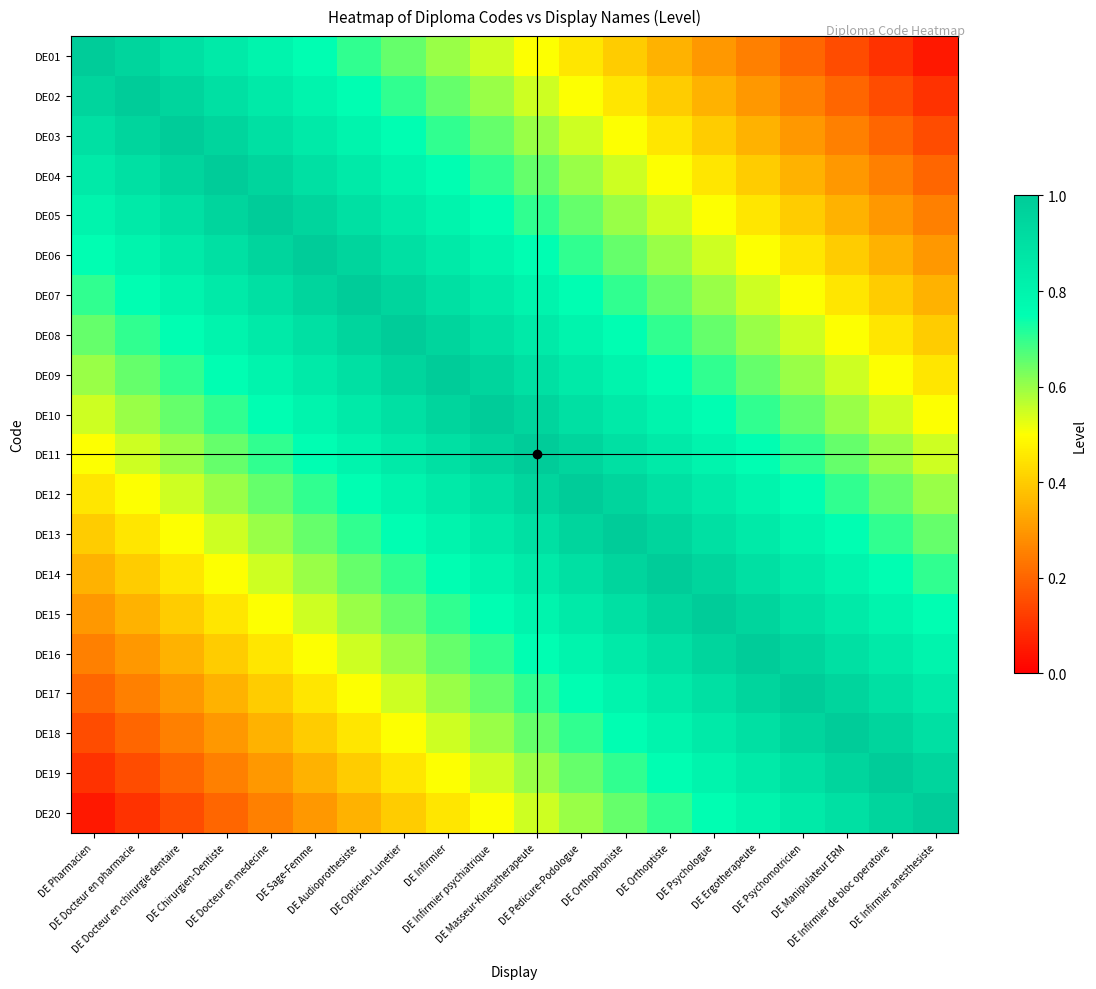

What is the difference between the highest and lowest values at DE Manipulateur ERM?

0.9